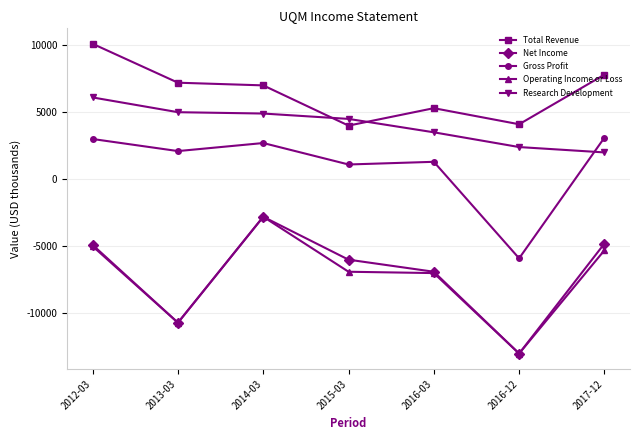

What is the average value of the Net Income series?

-7014